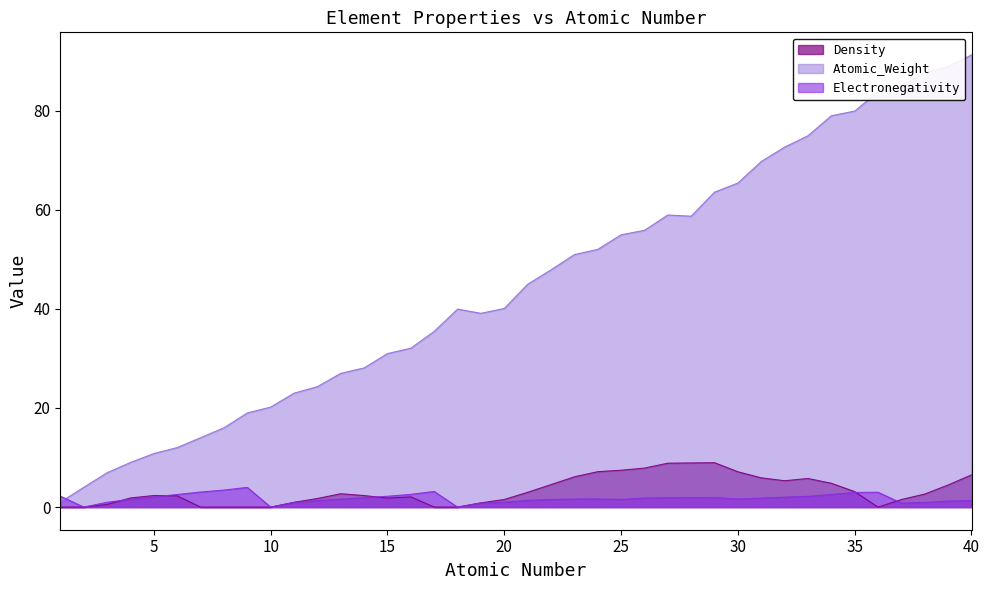

How many interior local valleys does the Electronegativity series have?

6